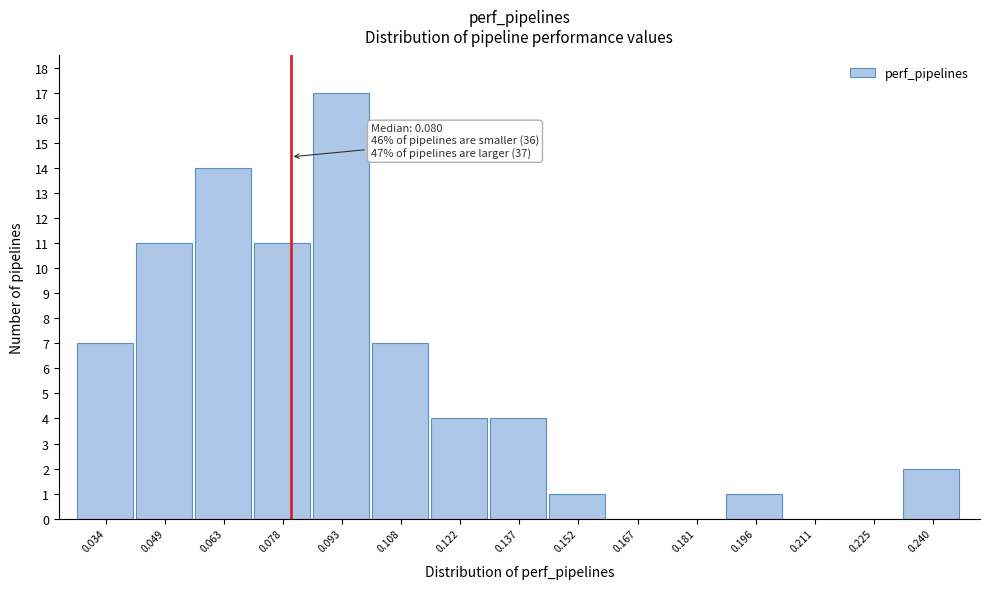

Over which range of the x-axis is the bar tallest?

0.086 to 0.100